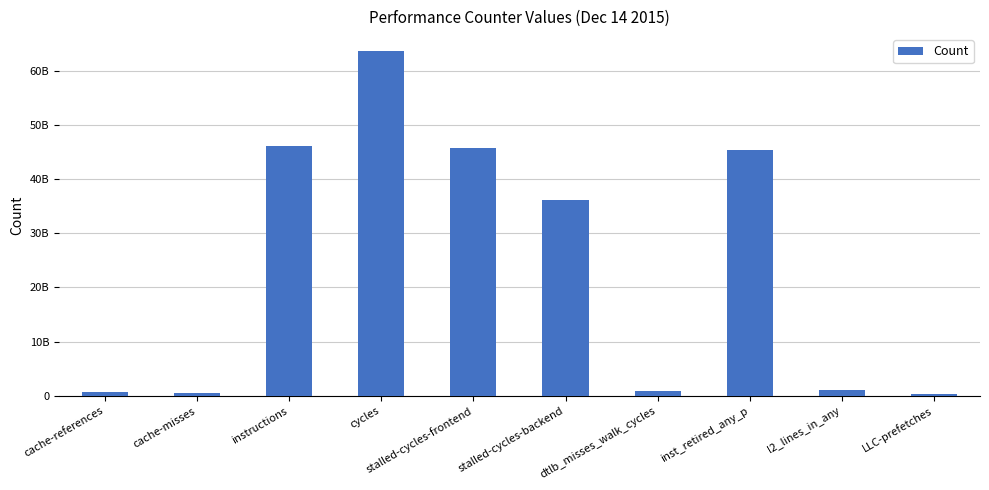

What is the average value?

24014475374